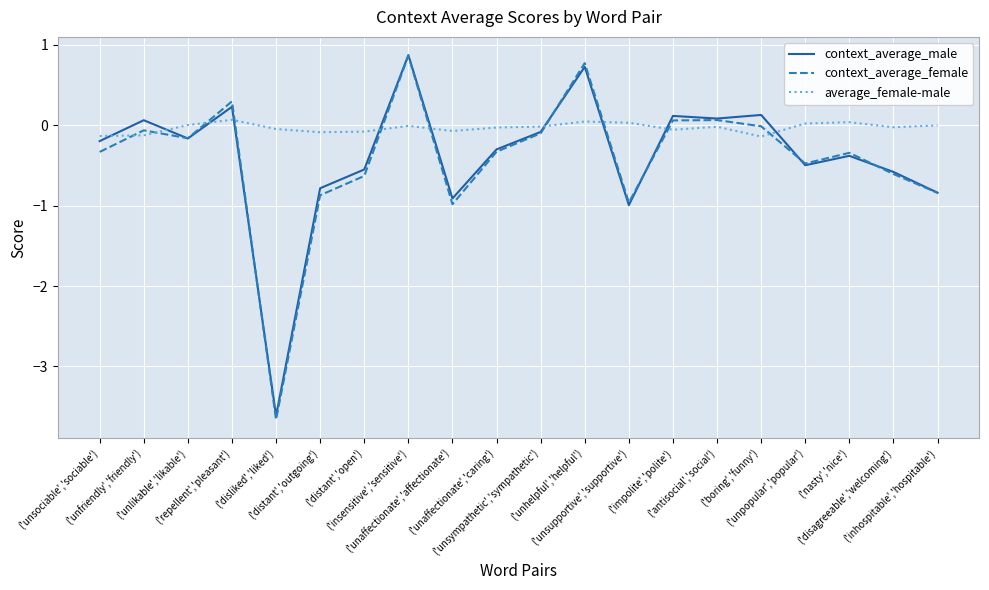

True or false: context_average_female has more than 1 interior local peaks.

True